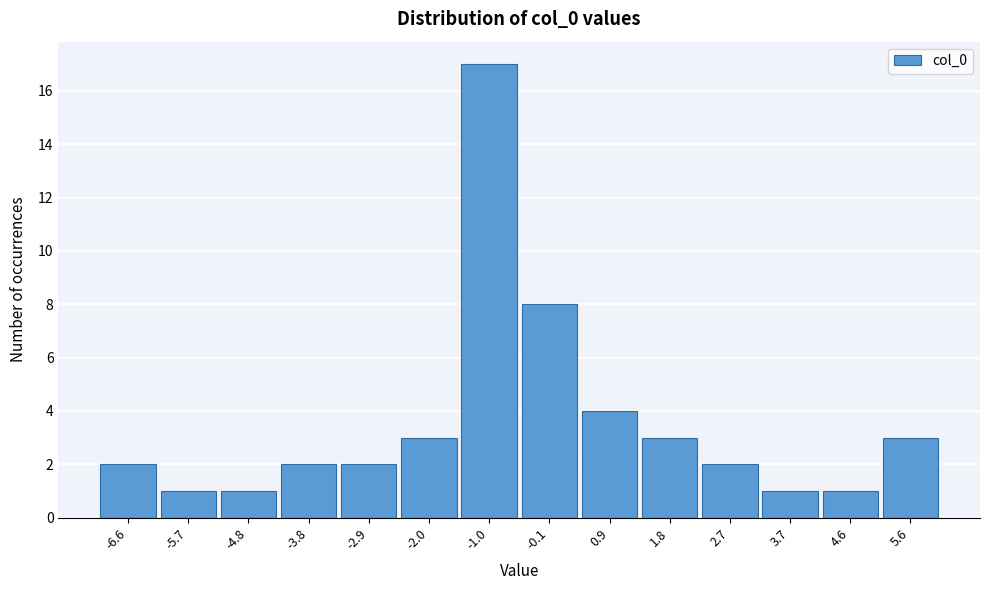

Reading left to right, extract all data points from this chart.

2	1	1	2	2	3	17	8	4	3	2	1	1	3